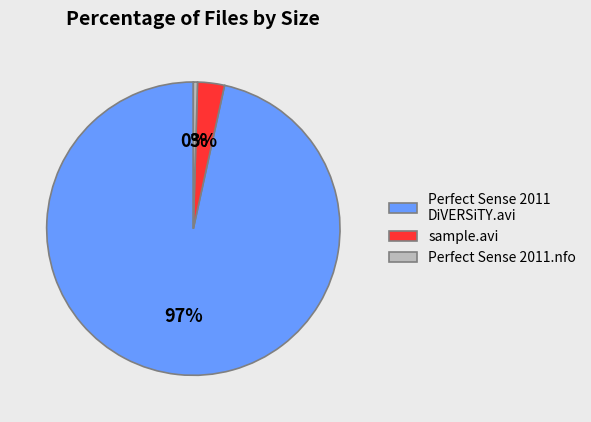

Is sample.avi the majority of the pie?

No